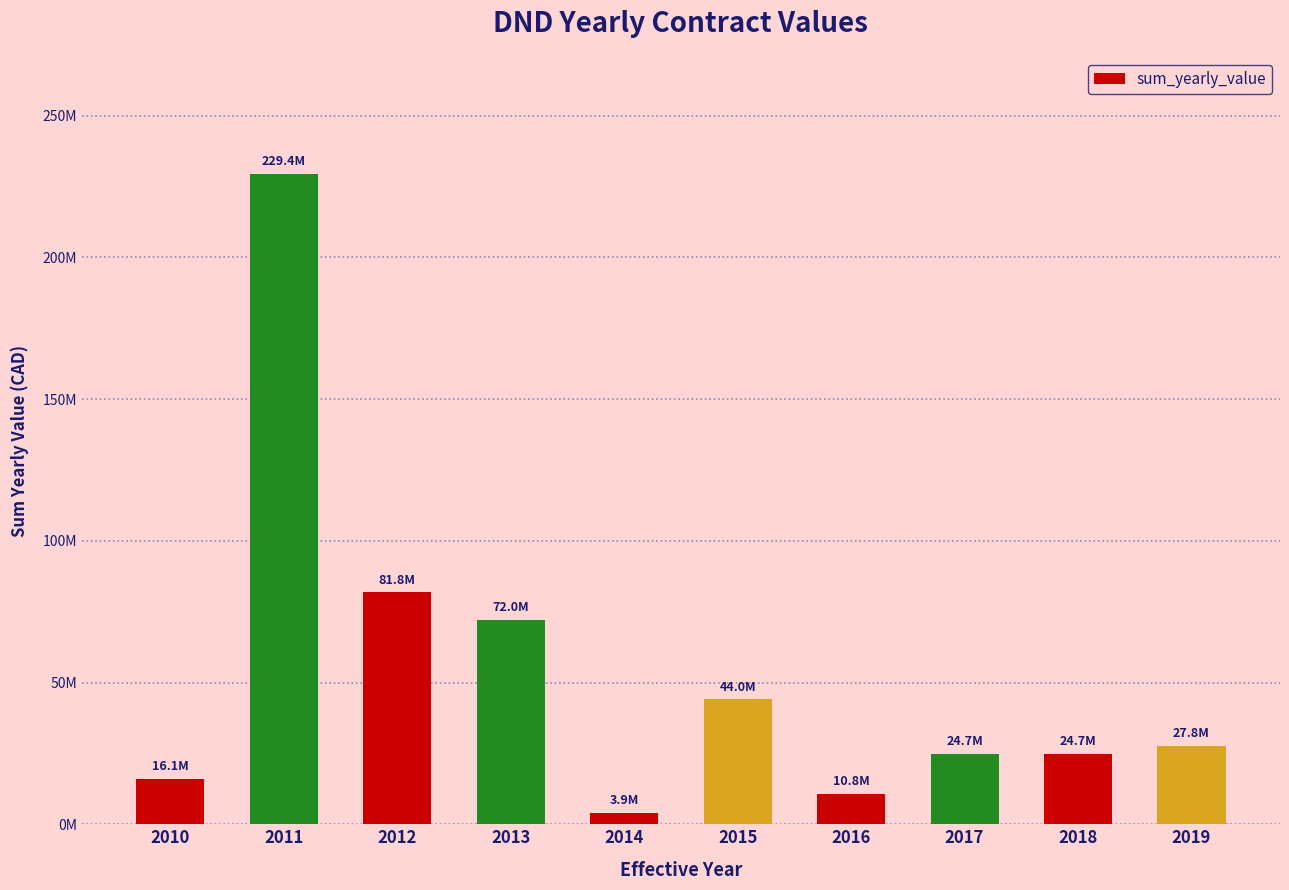

What is the value of the 5th bar from the left?

3939153.0